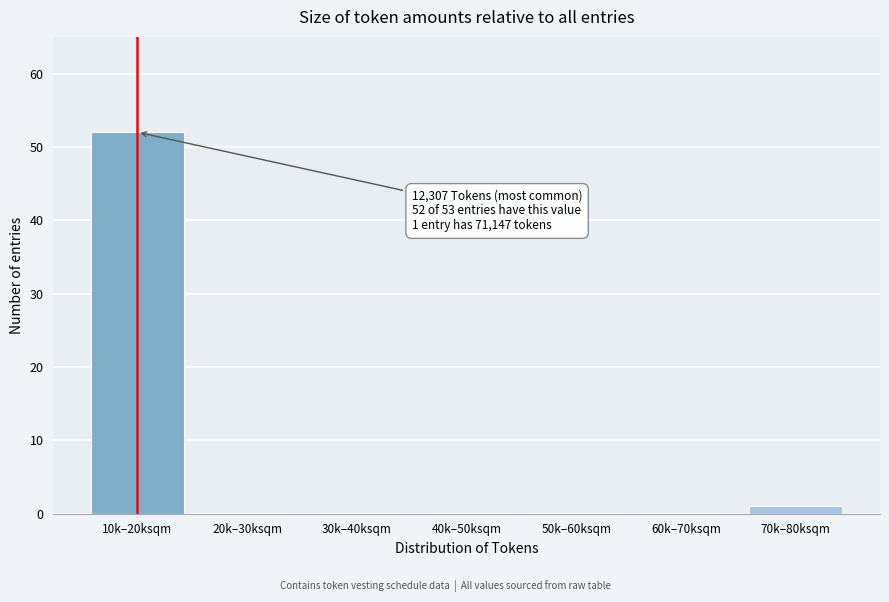

Reading right to left, extract all data points from this chart.

70k–80ksqm=1	60k–70ksqm=0	50k–60ksqm=0	40k–50ksqm=0	30k–40ksqm=0	20k–30ksqm=0	10k–20ksqm=52